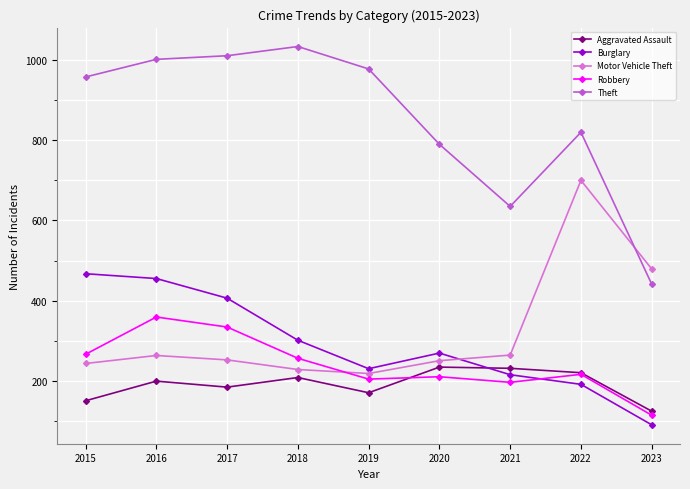

What is the difference between the maximum and minimum values in the Aggravated Assault series?

110